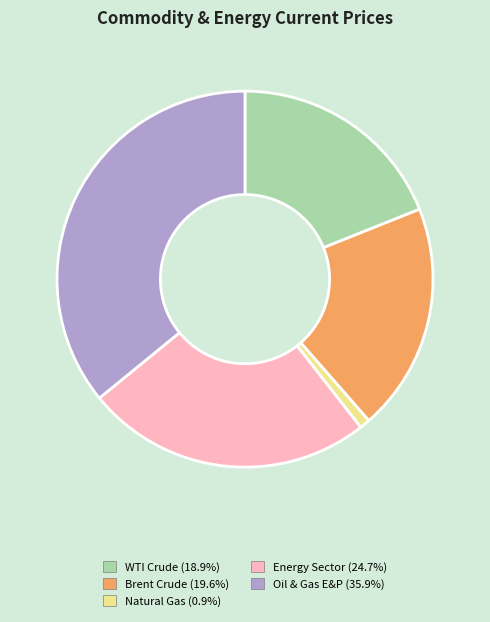

Which has a higher value, Natural Gas or WTI Crude?

WTI Crude